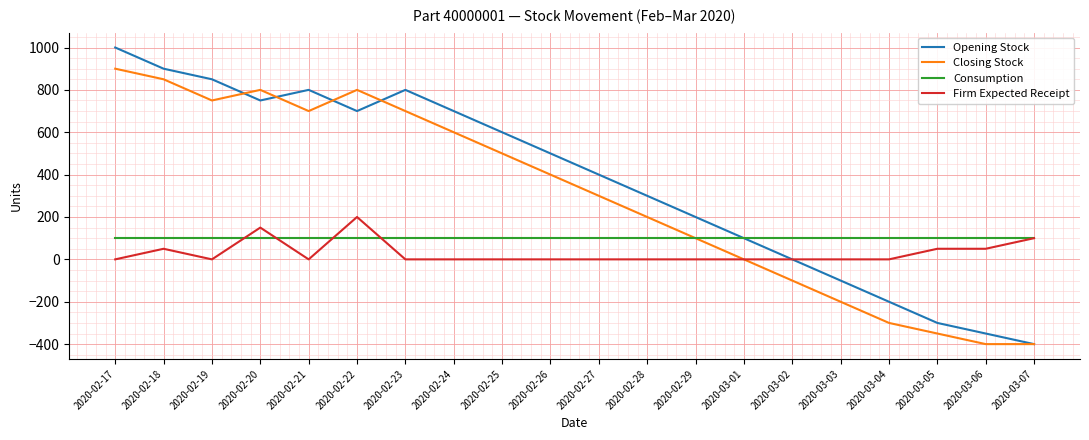

Which series has the widest spread of values?

Opening Stock